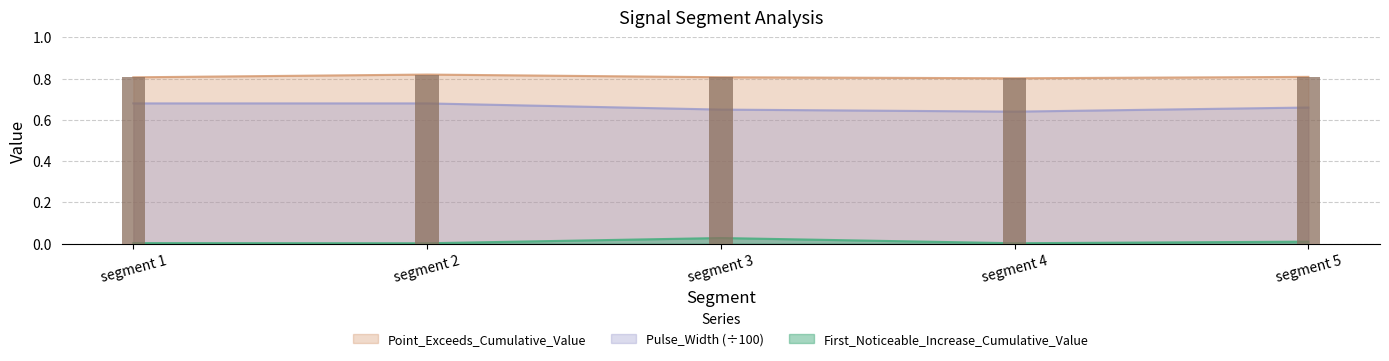

At segment 5, list the series in order from smallest to largest.

First_Noticeable_Increase_Cumulative_Value, Pulse_Width, Point_Exceeds_Cumulative_Value